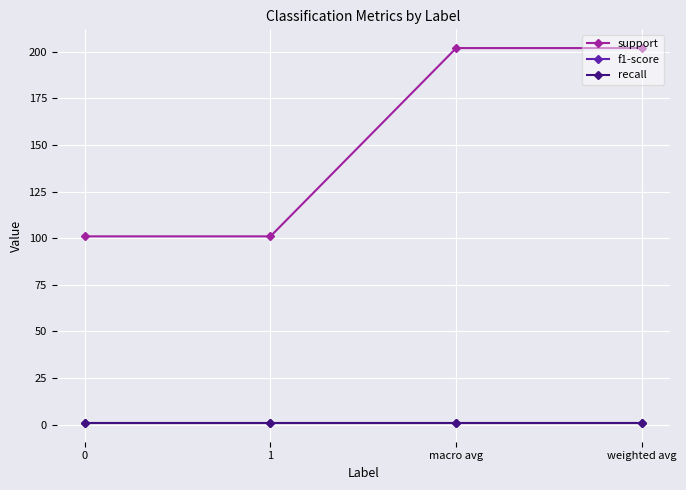

What is the label of the 2nd point from the left?

1